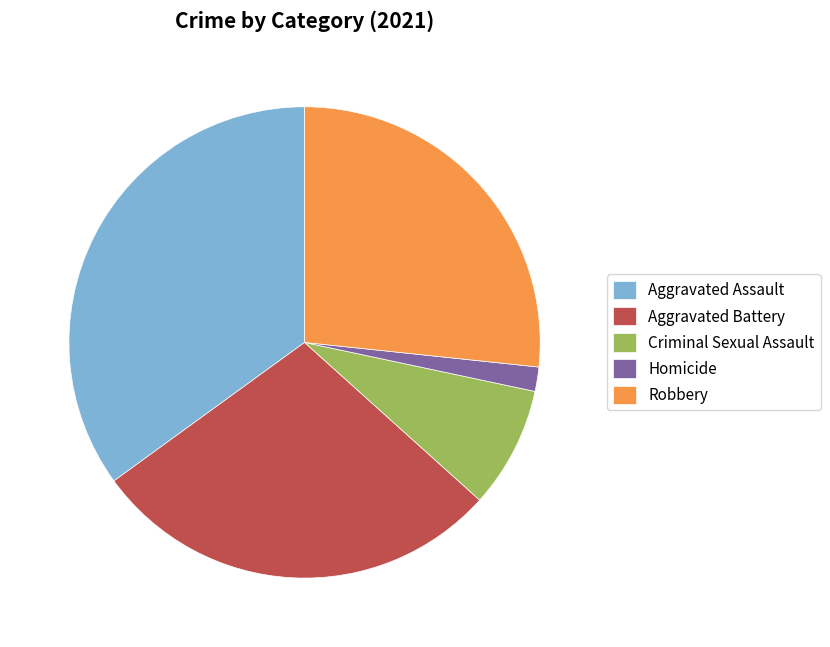

Which slice is the largest?

Aggravated Assault